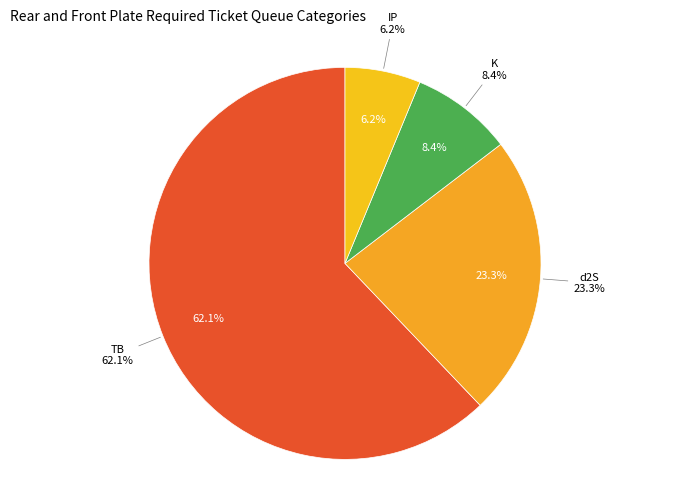

Is it true that IP is 6% of the pie?

True